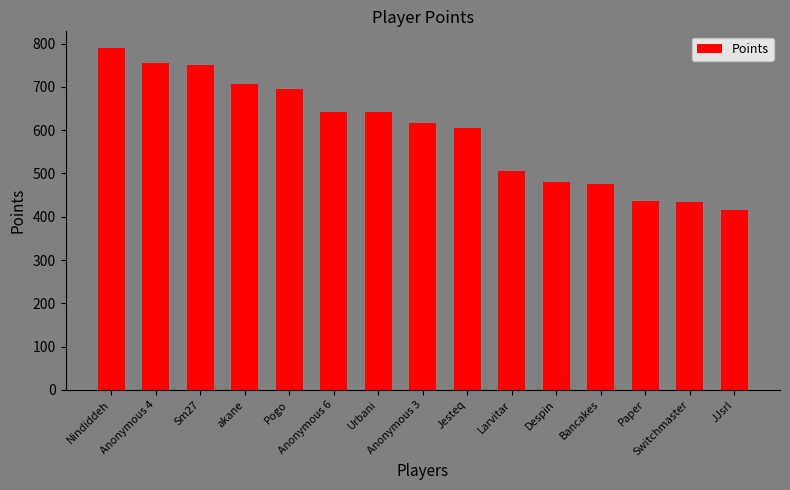

Approximately how many times larger is the value at Urbani compared to Anonymous 6?

1.0